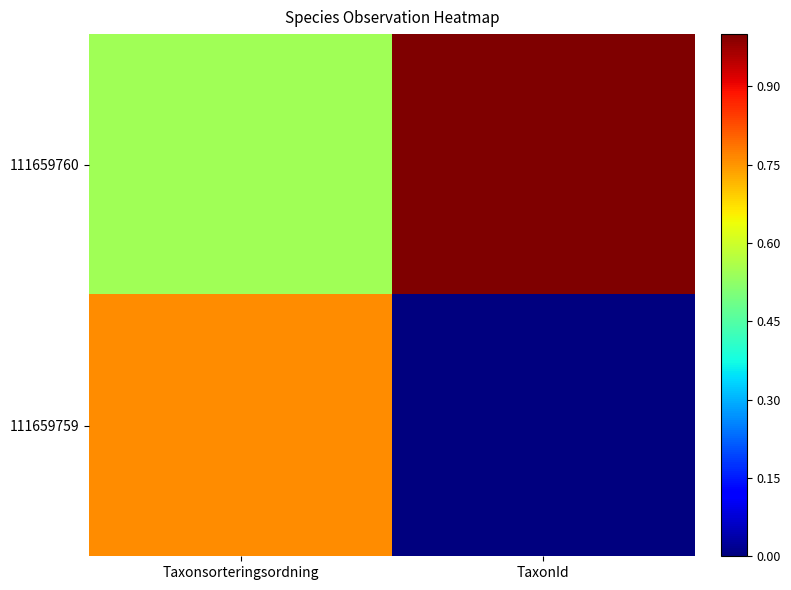

List the series in order of their overall mean, highest first.

111659760, 111659759